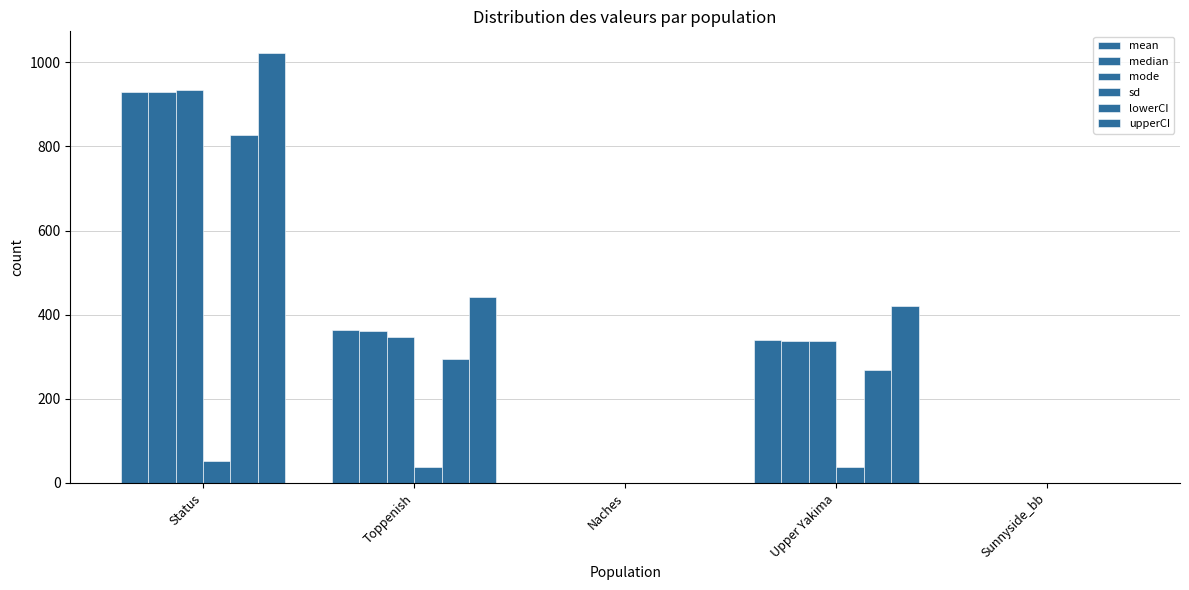

How many data points in sd are above 37?

3